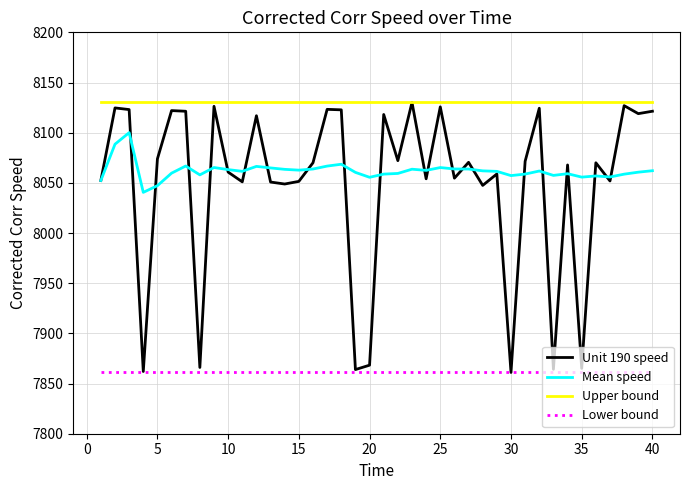

Which series has the largest total across all categories?

Upper bound